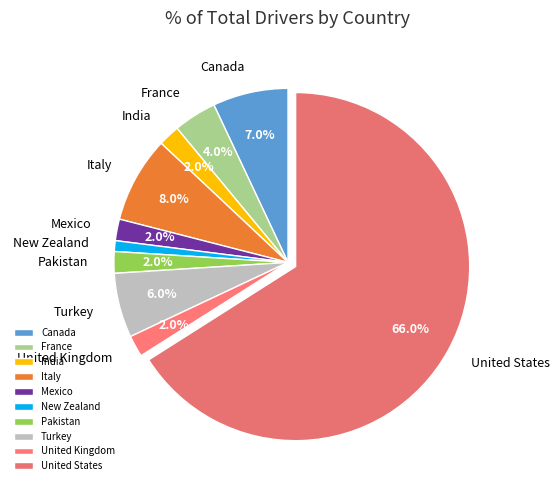

Does United States account for over 50% of the chart?

Yes